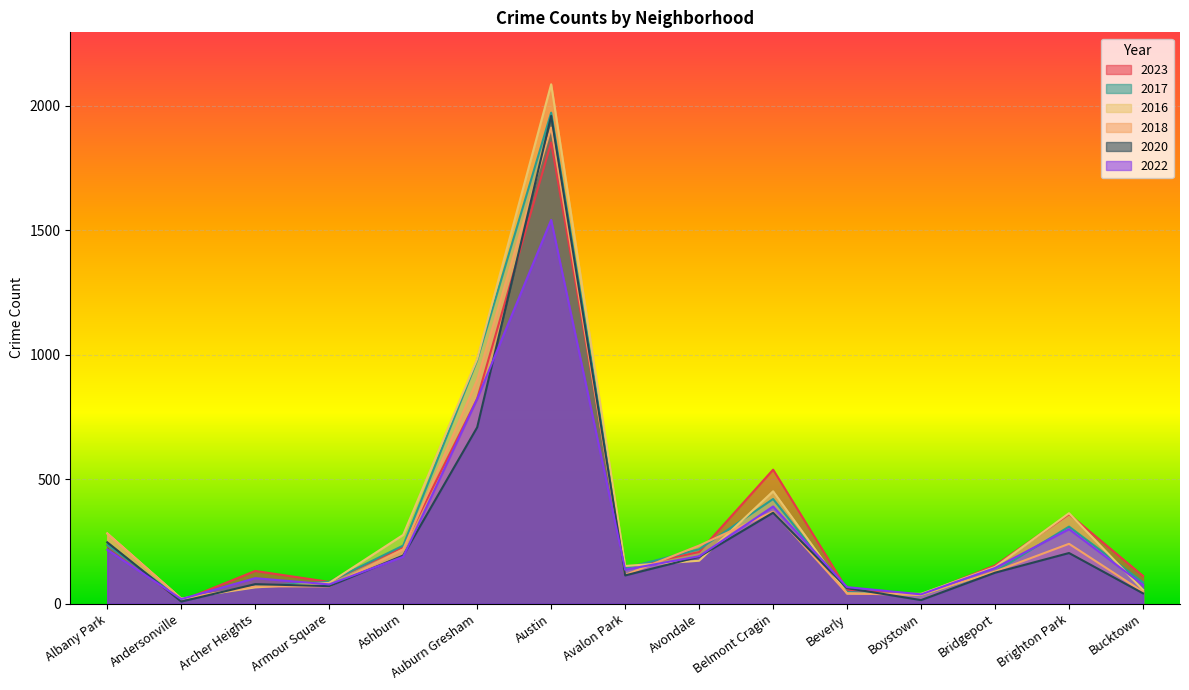

Which series changed the most between Andersonville and Brighton Park?

2023